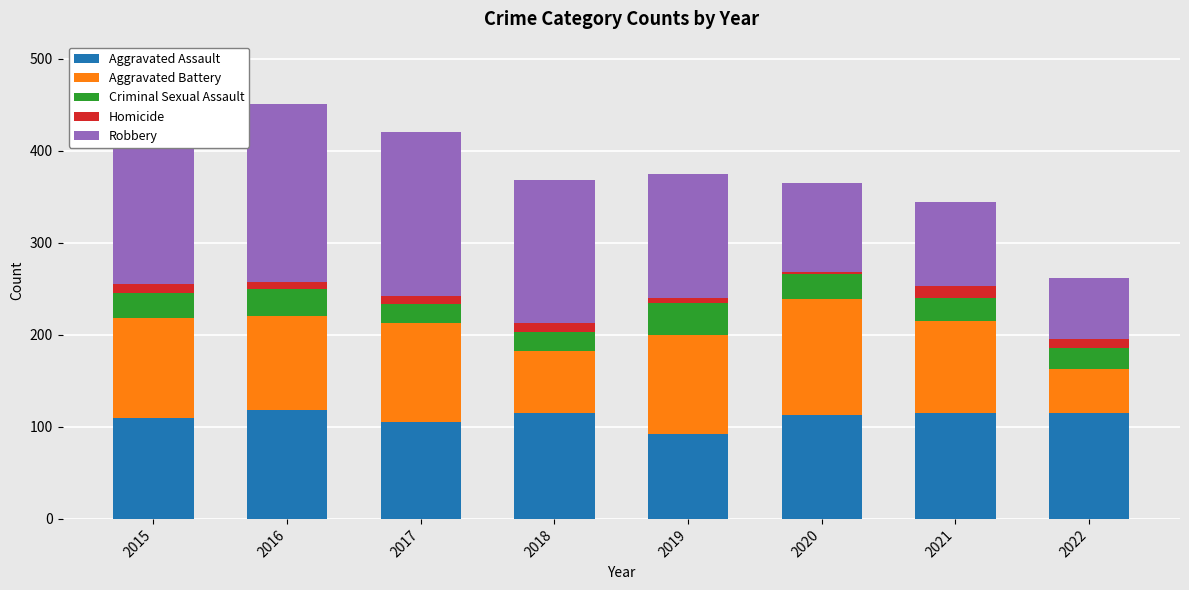

What is the total value across all series at 2021?

344